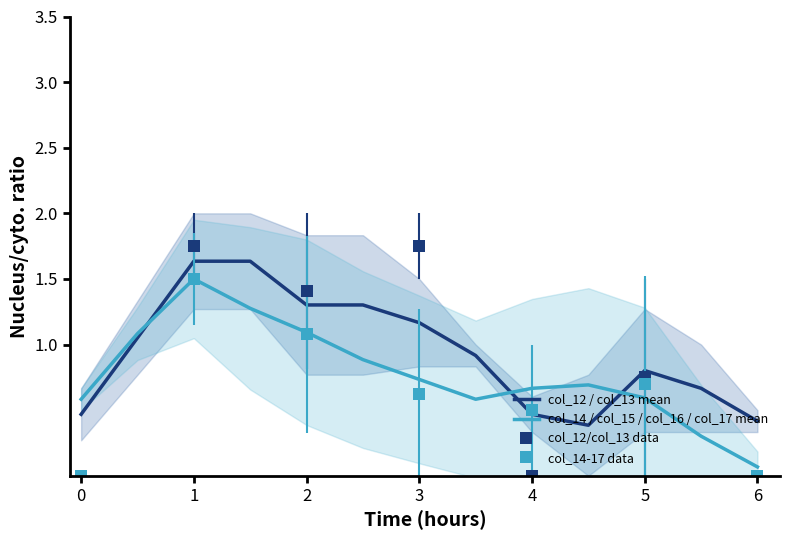

True or false: col_14 / col_15 / col_16 / col_17 mean has a value of 0.3 at 0.

False